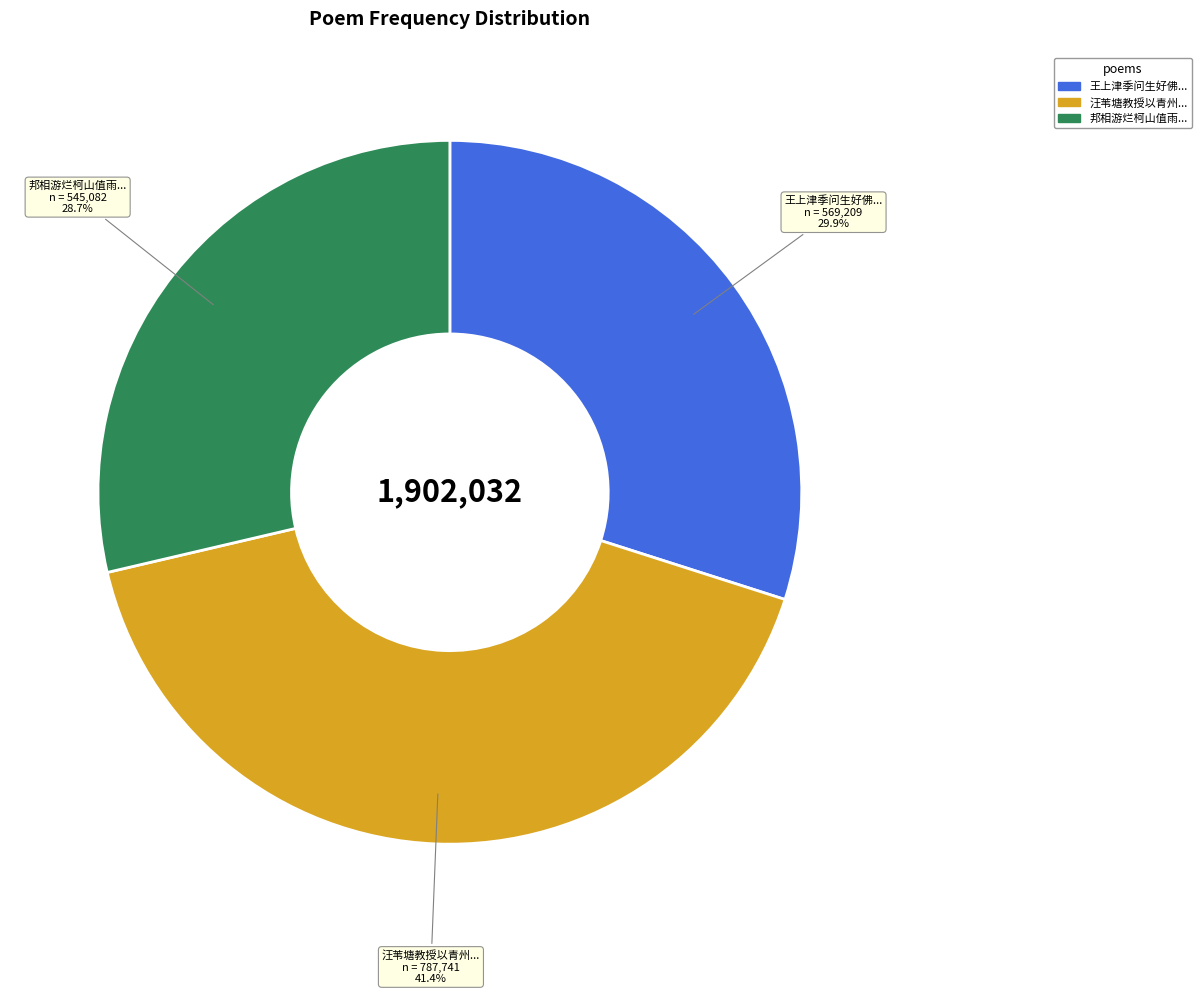

Is 汪苇塘教授以青州... the majority of the pie?

No